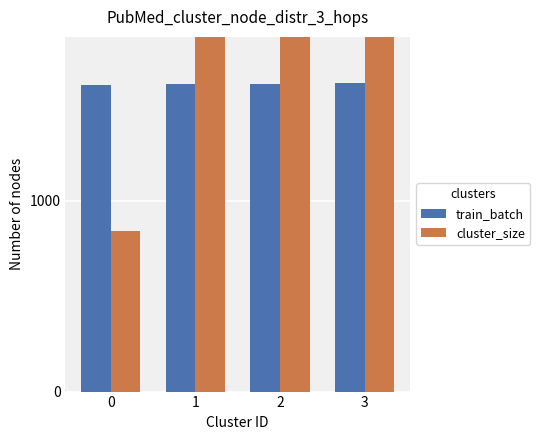

At which label is train_batch closest to 1612?

1